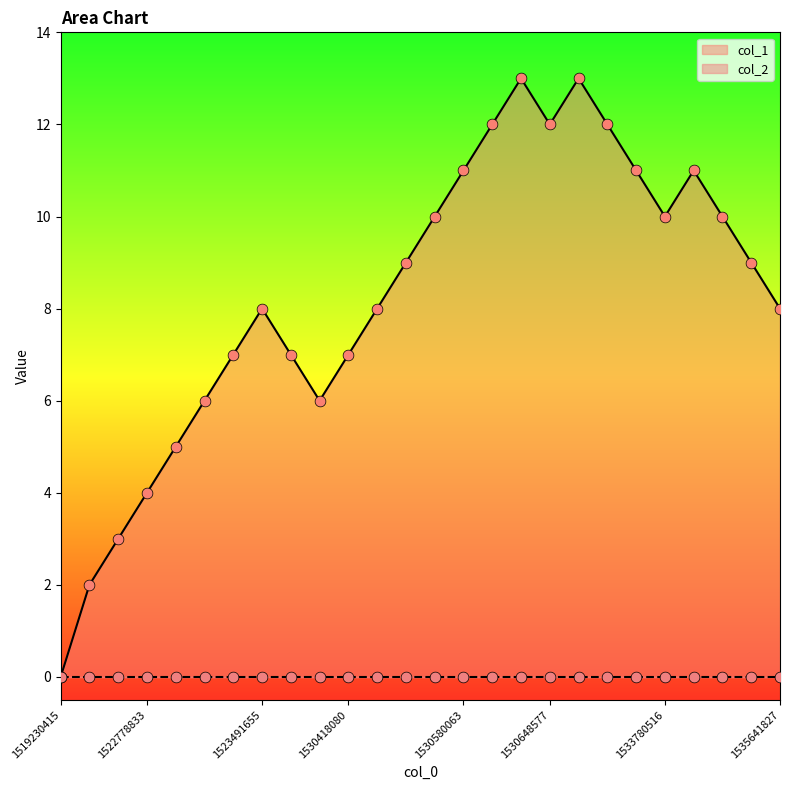

Between 1534954133 and 1526407712, which is larger?

1534954133